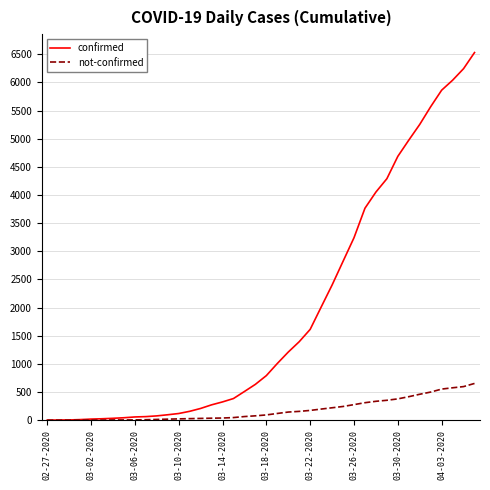

Which series has the widest spread of values?

confirmed